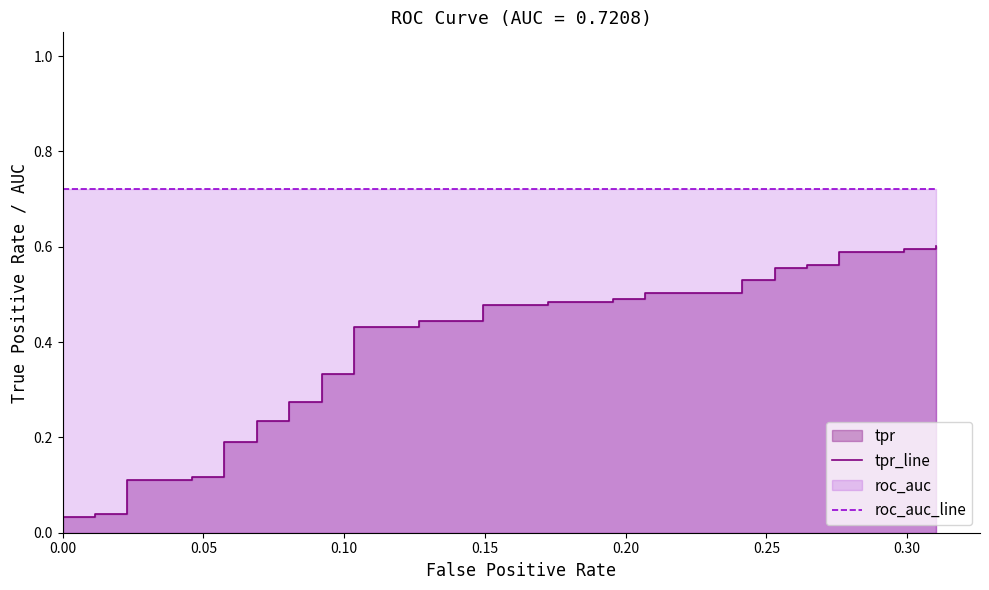

Reading right to left, list all the values displayed in this chart.

tpr_line: 0.6	0.6	0.6	0.6	0.6	0.6	0.6	0.6	0.6	0.5	0.5	0.5	0.5	0.5	0.5	0.5	0.5	0.5	0.5	0.4	0.4	0.4	0.4	0.3	0.3	0.3	0.3	0.2	0.2	0.2	0.2	0.1	0.1	0.1	0.1	0.0	0.0	0.0	0.0	0.0
roc_auc_line: 0.7	0.7	0.7	0.7	0.7	0.7	0.7	0.7	0.7	0.7	0.7	0.7	0.7	0.7	0.7	0.7	0.7	0.7	0.7	0.7	0.7	0.7	0.7	0.7	0.7	0.7	0.7	0.7	0.7	0.7	0.7	0.7	0.7	0.7	0.7	0.7	0.7	0.7	0.7	0.7